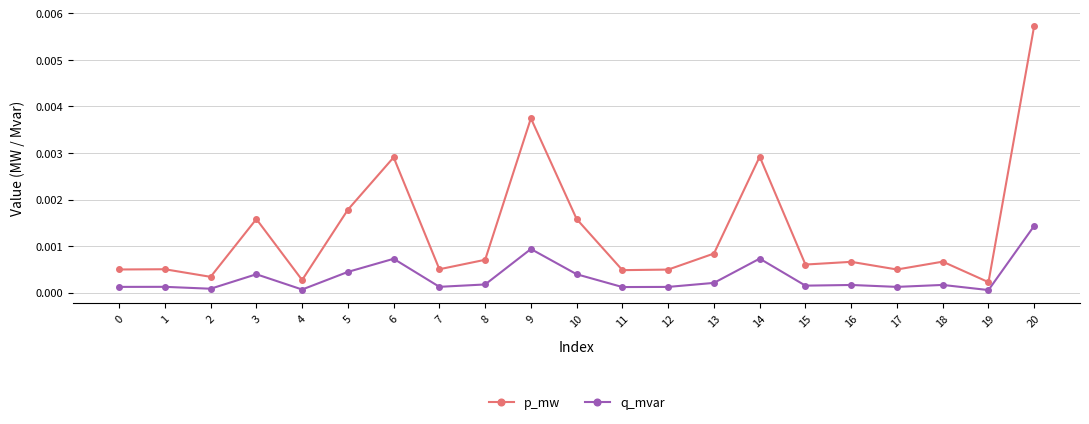

Does the chart display data point markers on the line(s)?

Yes